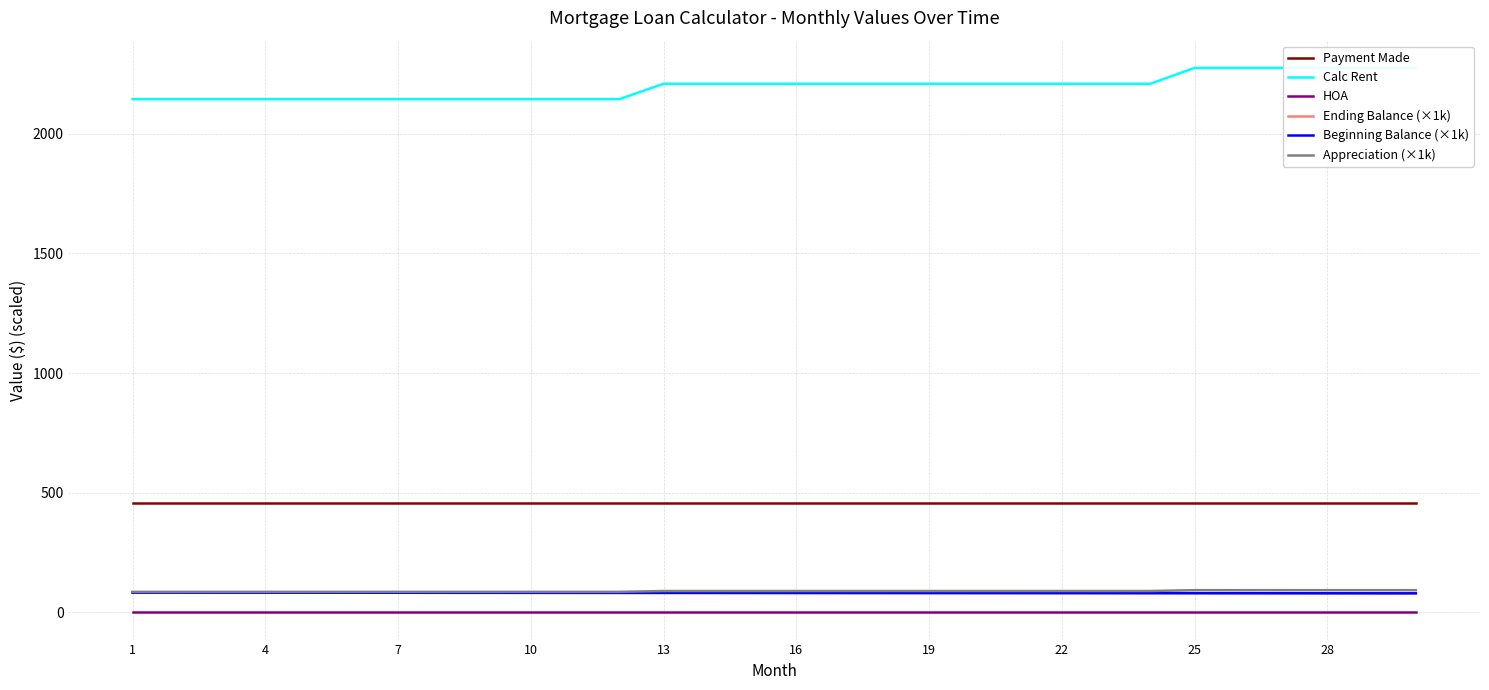

Which series has the largest range (max minus min)?

Calc Rent